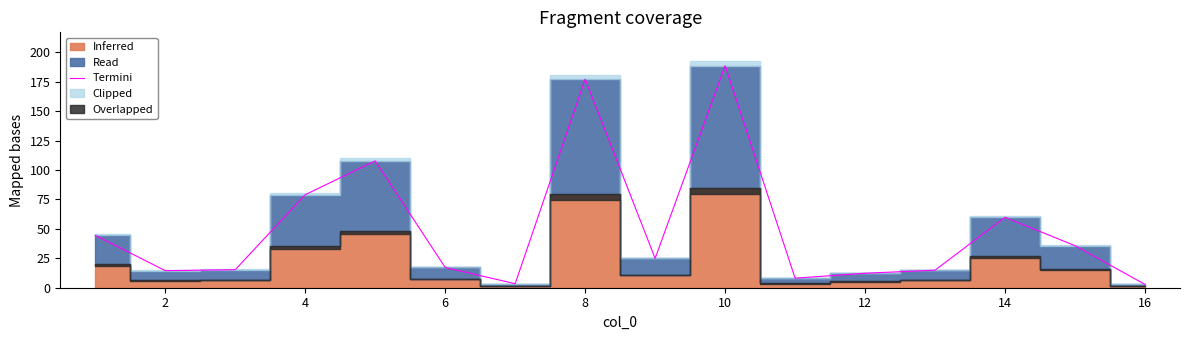

True or false: there are more than 1 points higher than both neighbors.

True